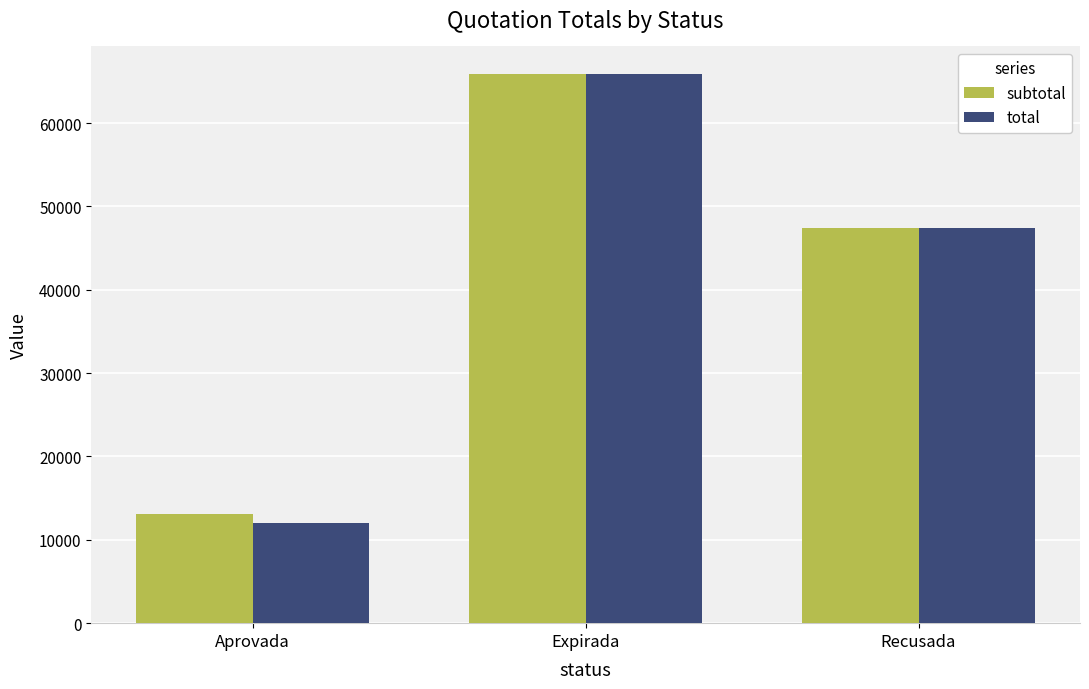

Which series has the widest spread of values?

total